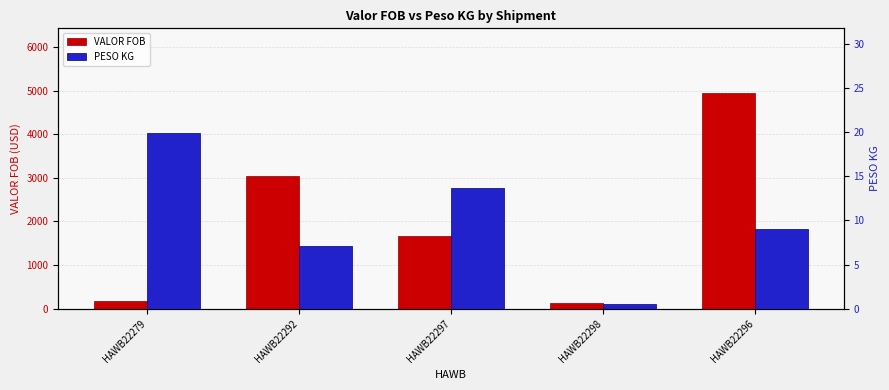

Which series has the largest total across all categories?

VALOR FOB